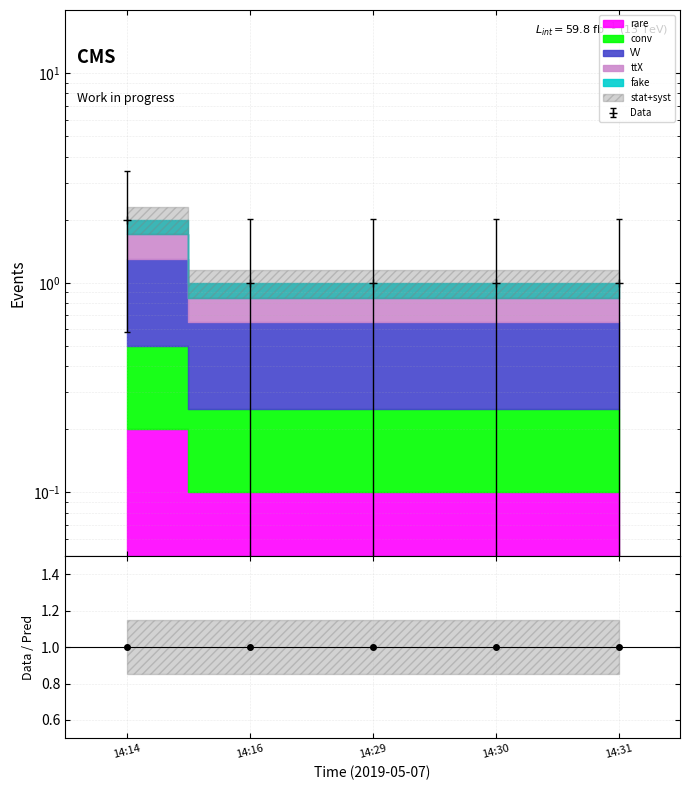

How many lines are shown in the chart?

1